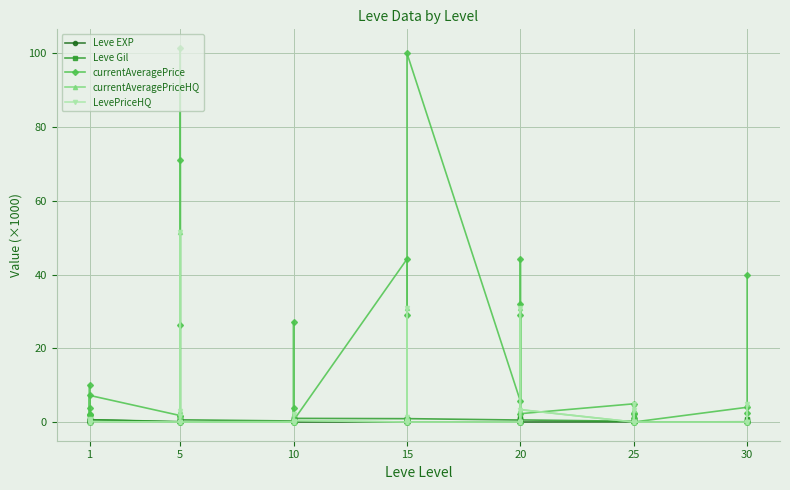

What is the difference between the second highest and minimum values in the Leve Gil series?

1.0